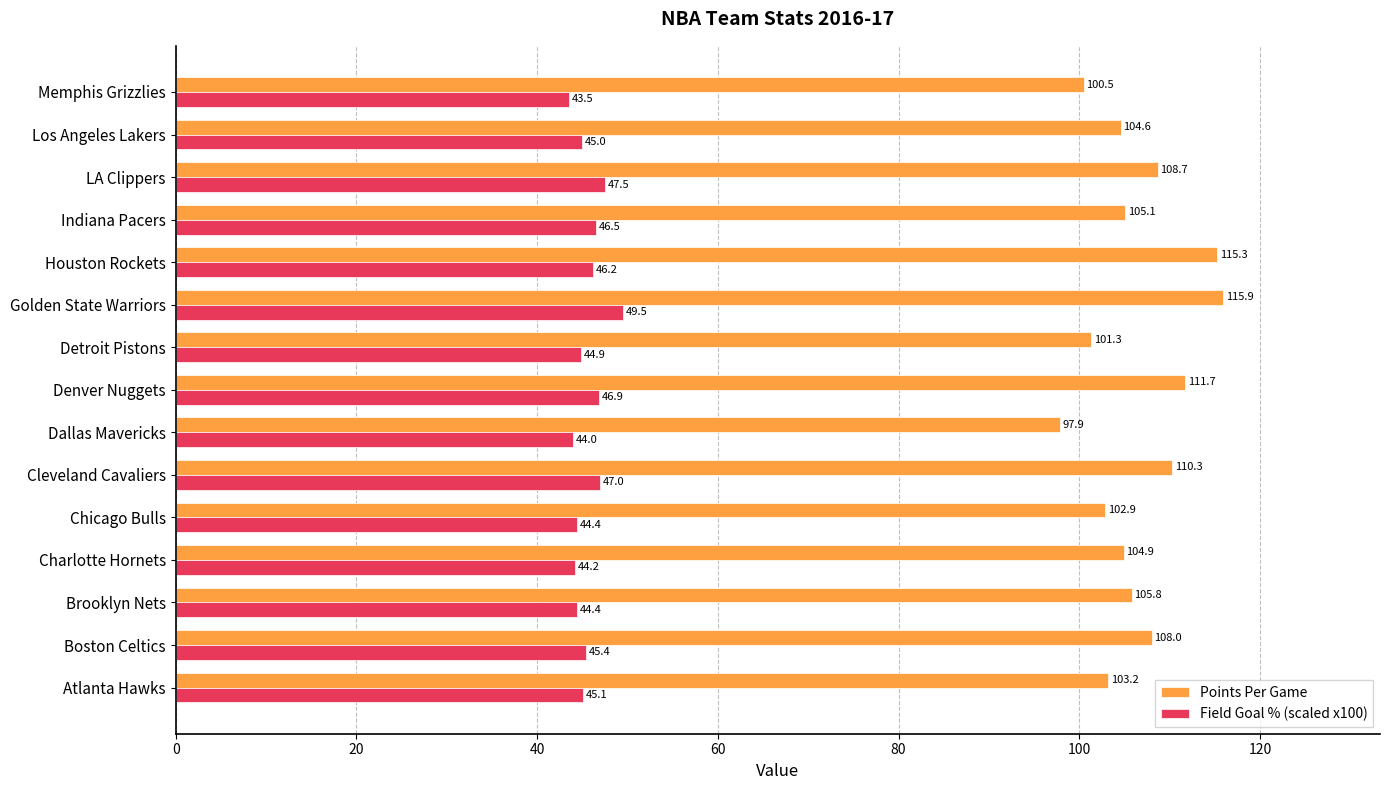

What is the highest value of the Field Goal % (scaled x100) series?

49.5